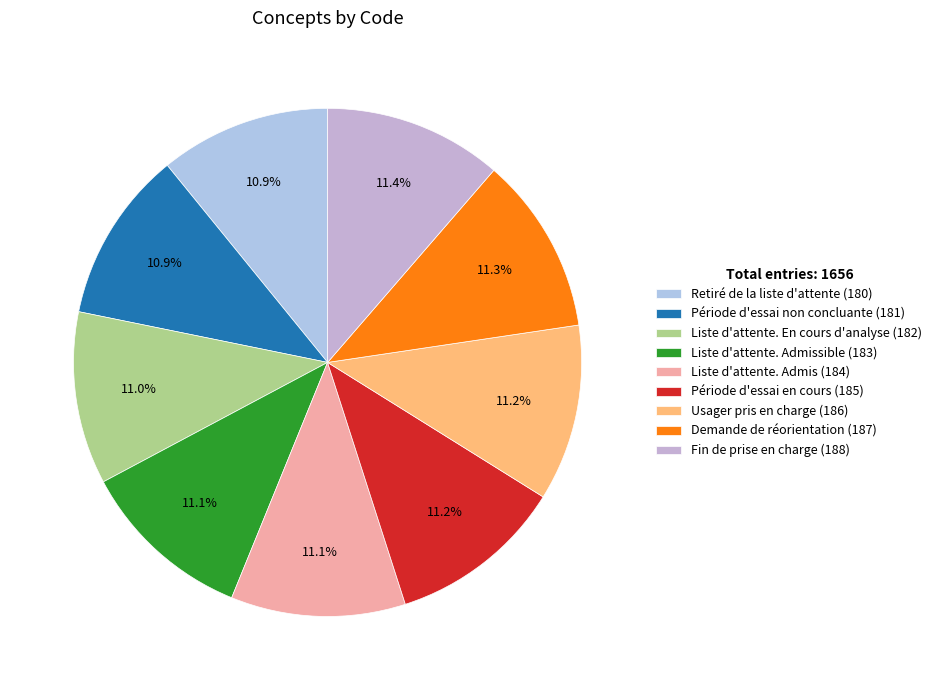

What is the change in value from Retiré de la liste d'attente (180) to Liste d'attente. Admissible (183)?

+3